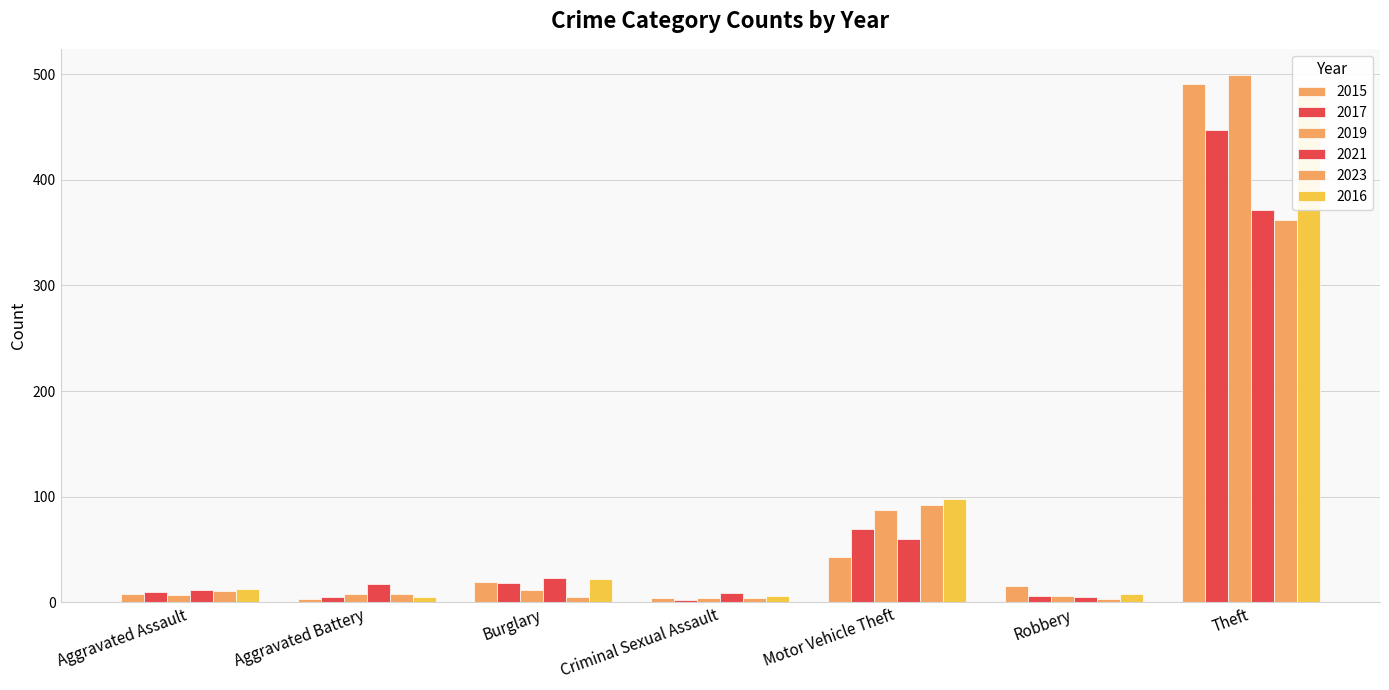

The 2015 series shows 4 at Criminal Sexual Assault. True or false?

True